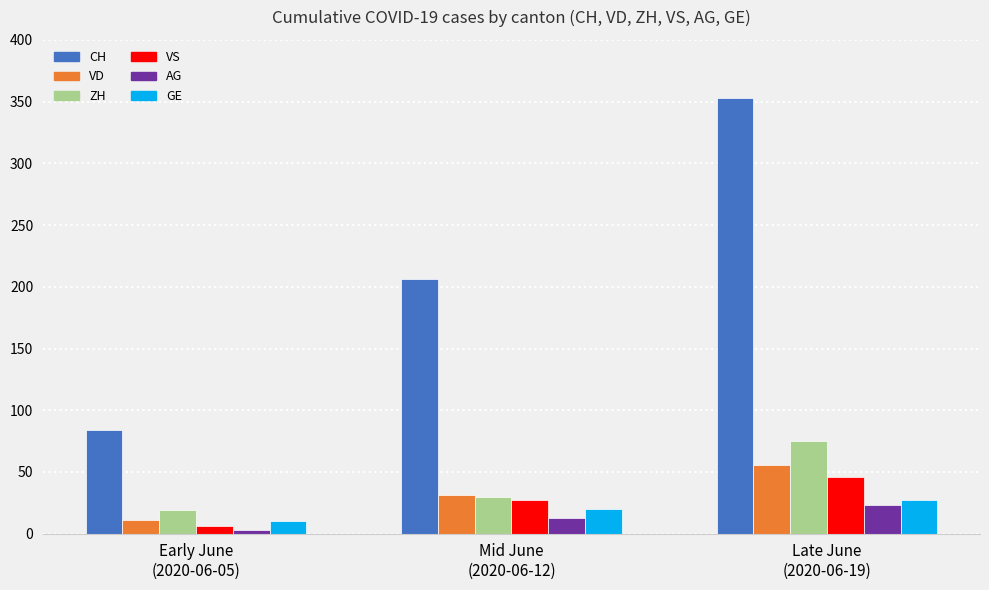

What is the value of the VS bar at the 1st from the left?

6